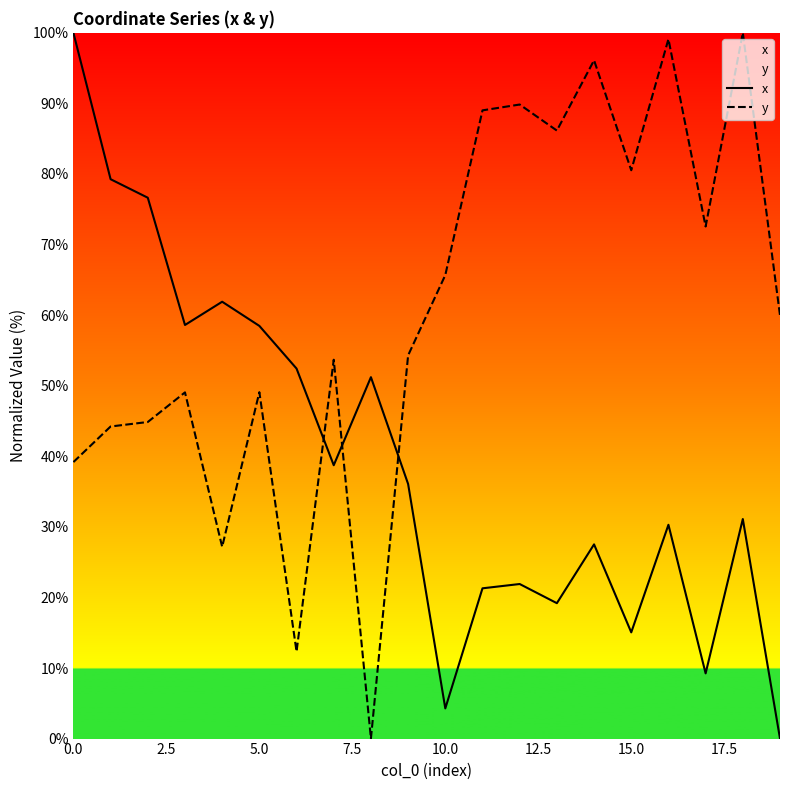

Rank the series by their maximum value, from lowest to highest.

x, y